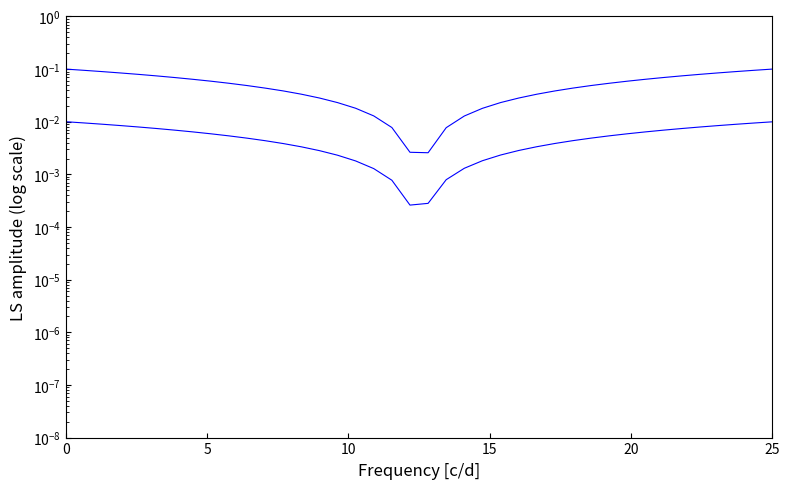

True or false: X and Y cross at least once.

False